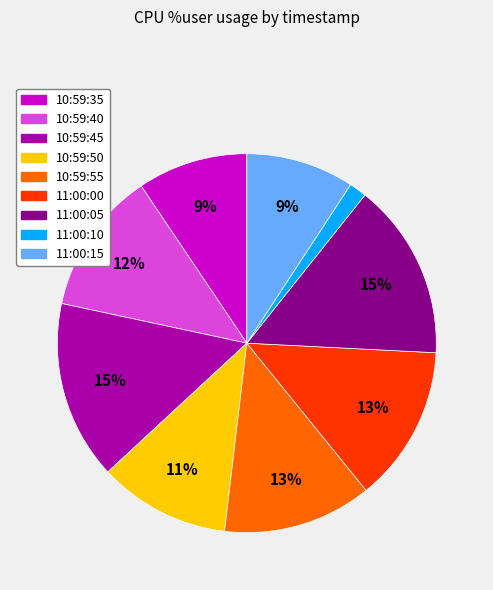

How many segments does this pie chart have?

9